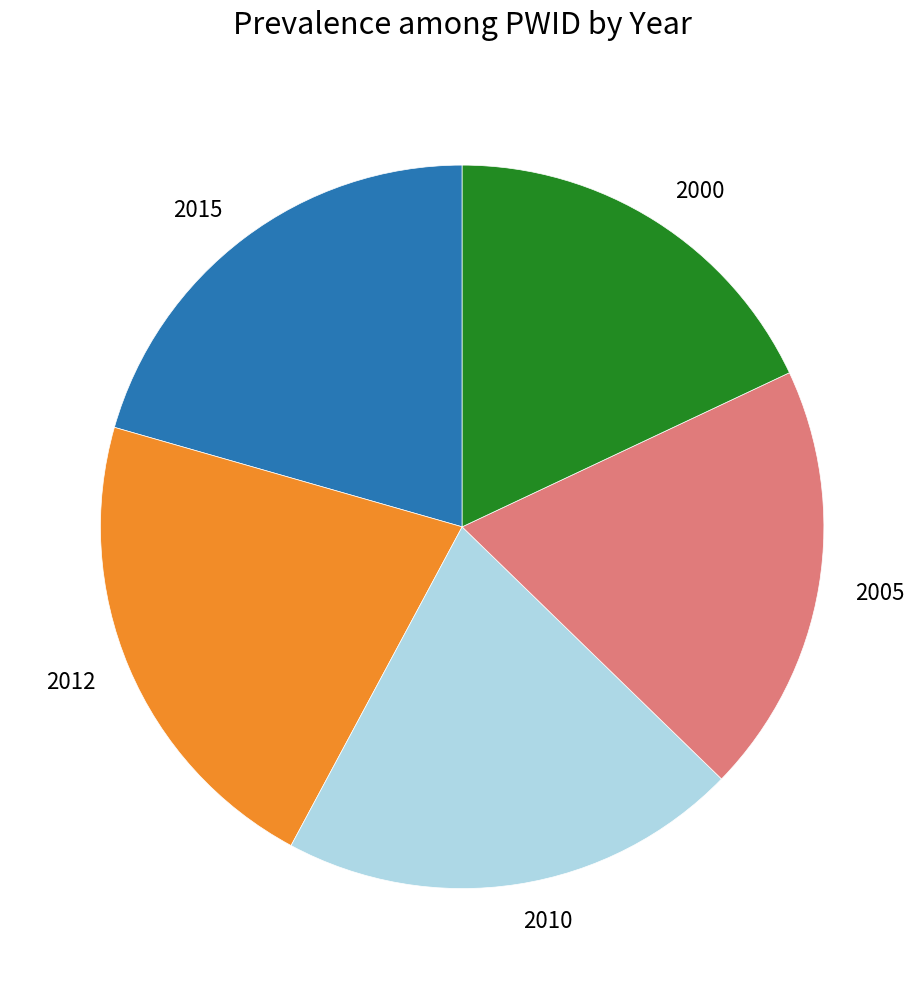

Count the number of slices in the pie.

5